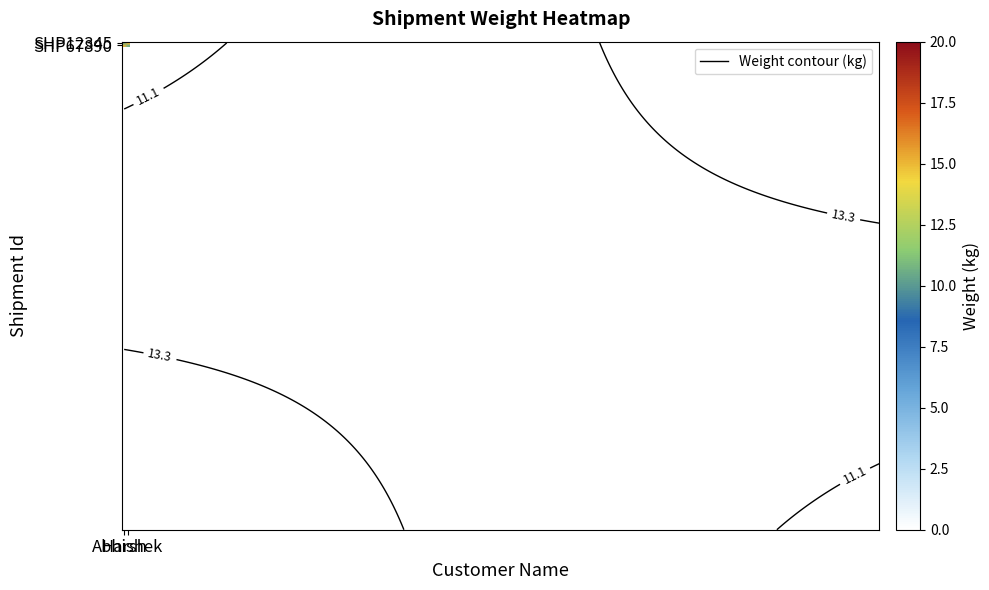

At which category is the sum across all series the highest?

Harsh